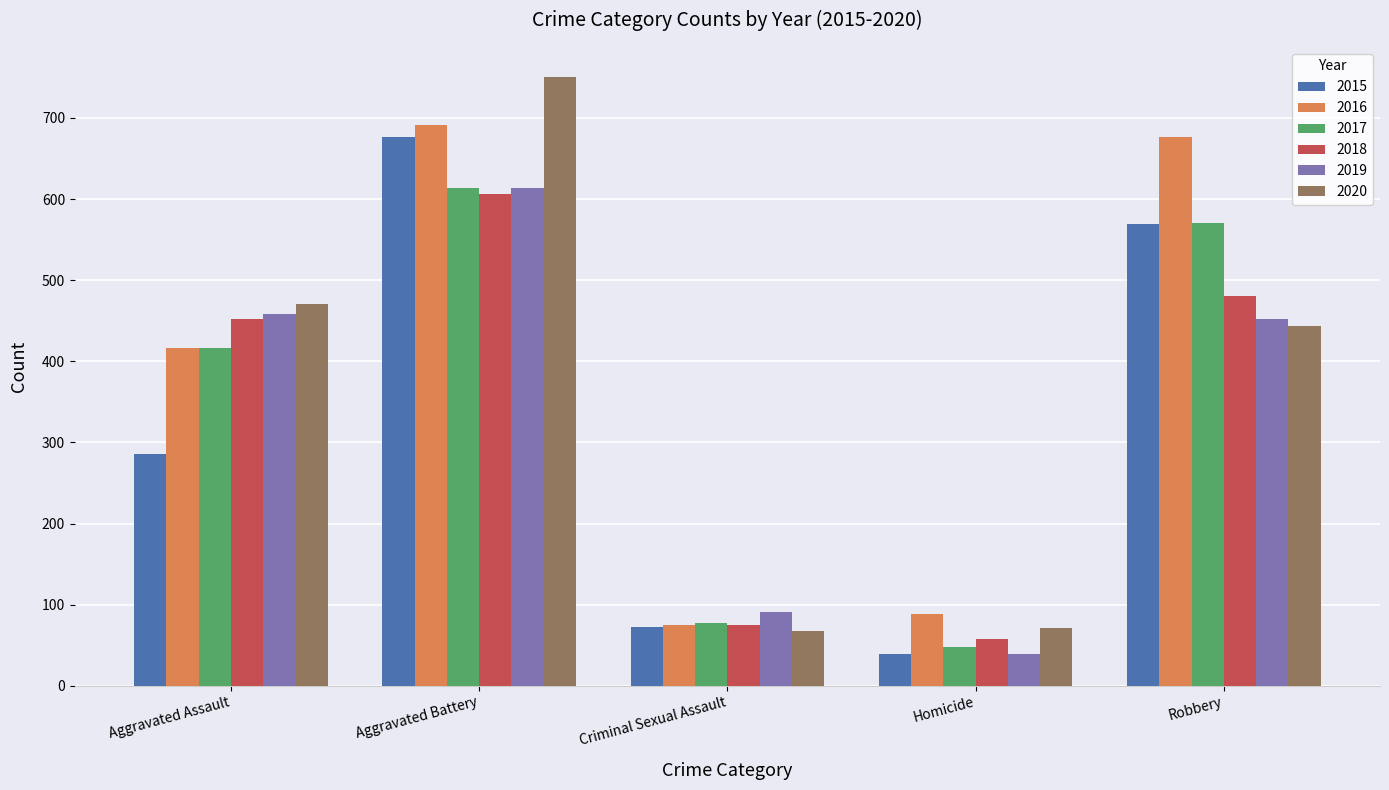

Between Homicide and Robbery, which series saw the biggest shift?

2016